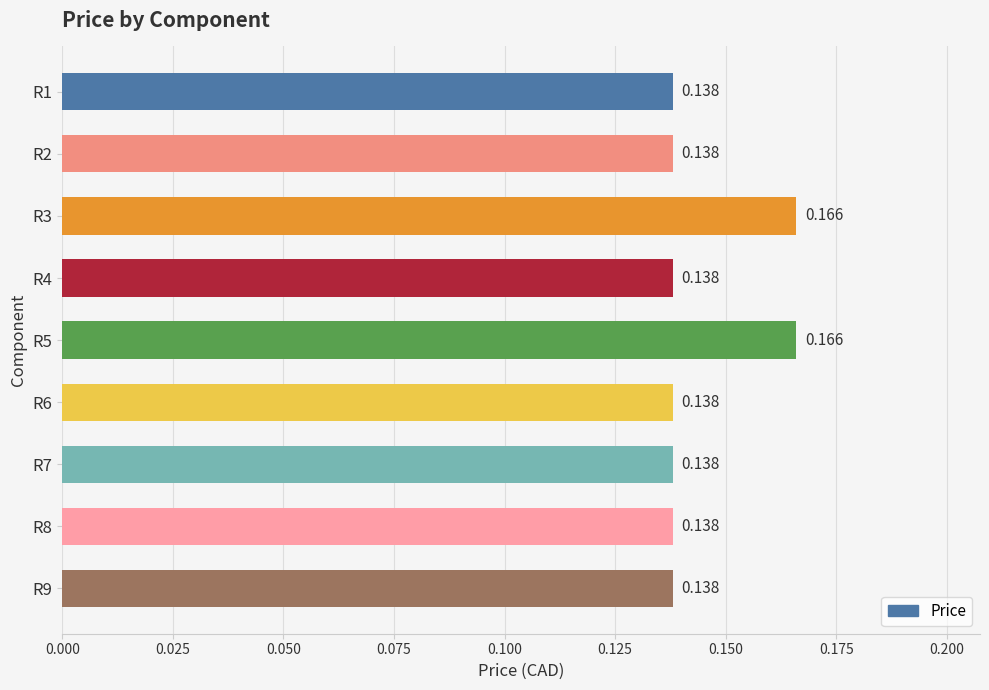

How many categories are shown in the chart?

9